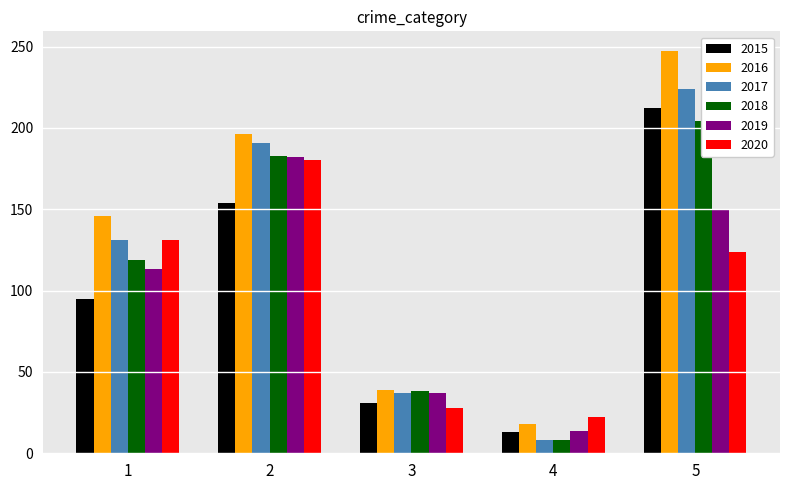

What is the highest value of the 2018 series?

204